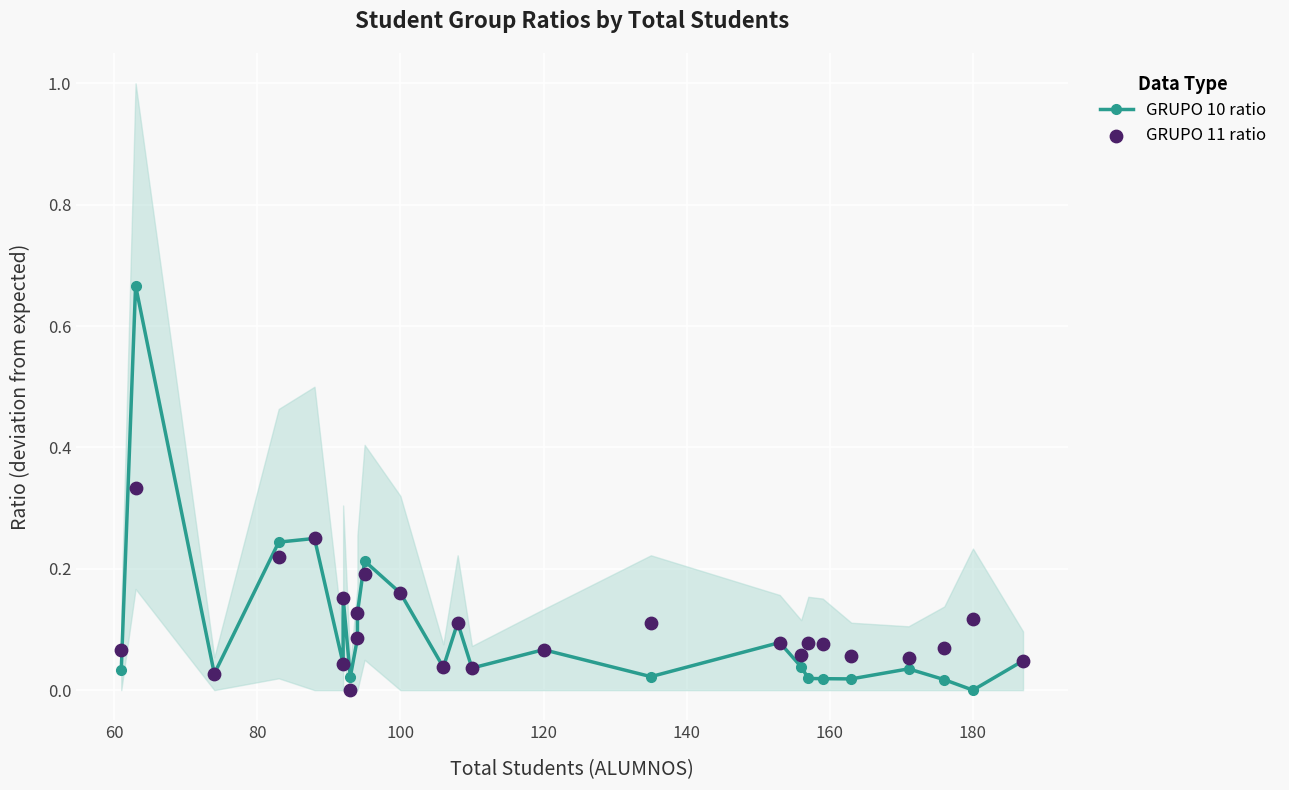

Which series has the largest Y range (max minus min)?

GRUPO 10 ratio